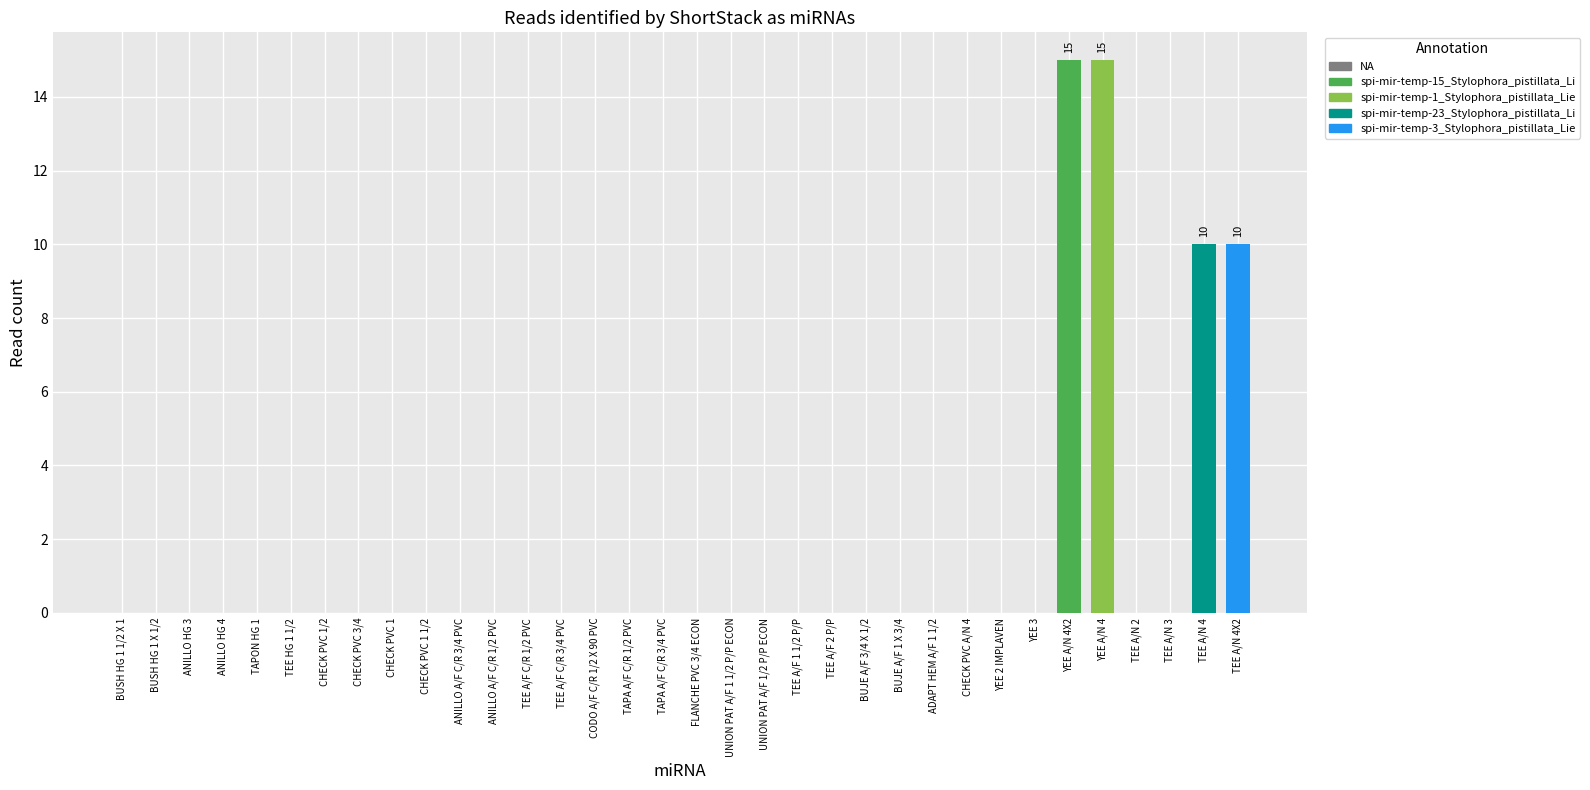

What is the maximum value shown in the chart?

15